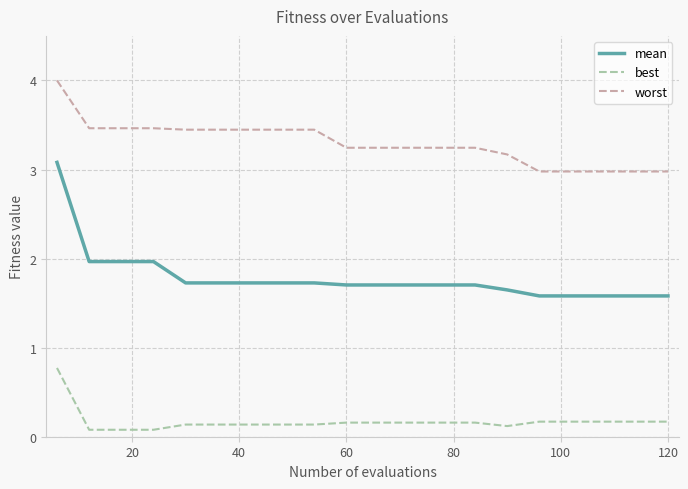

What is the maximum value for worst?

4.0